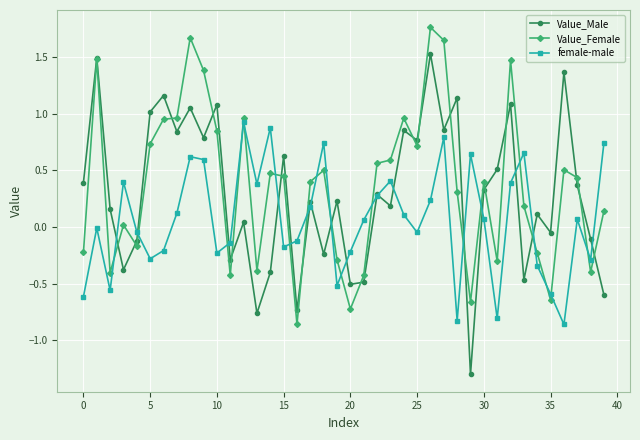

In female-male, how many points are higher than both neighbors (excluding endpoints)?

11